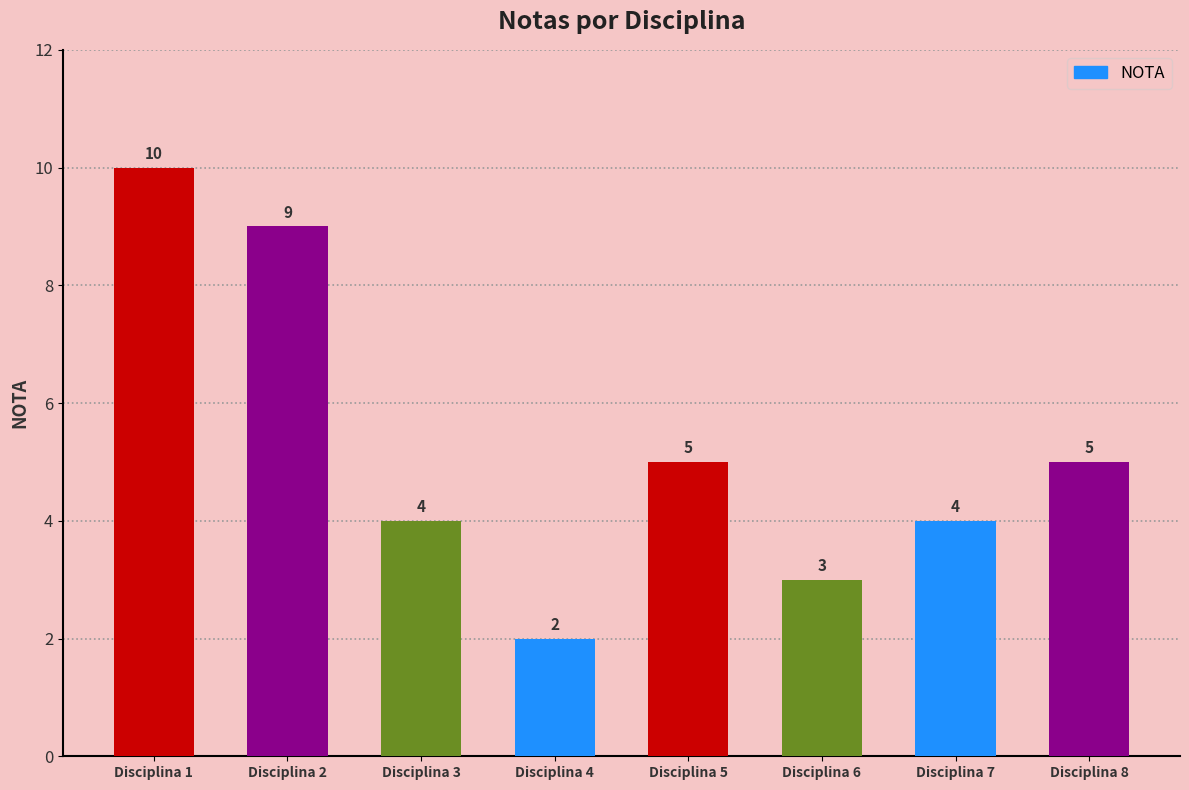

Are the bars grouped side by side (vs. stacked)?

No